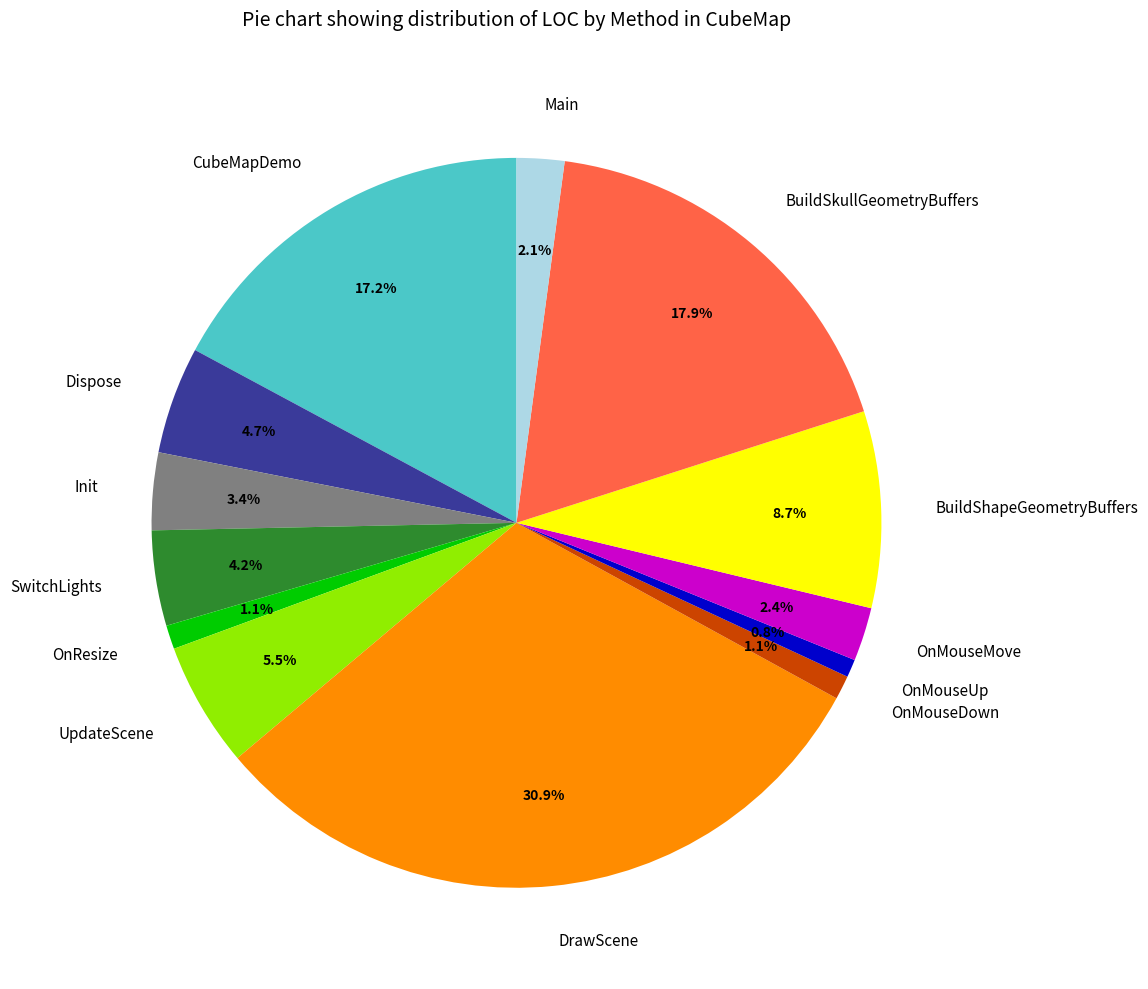

How many slices are in this pie chart?

13